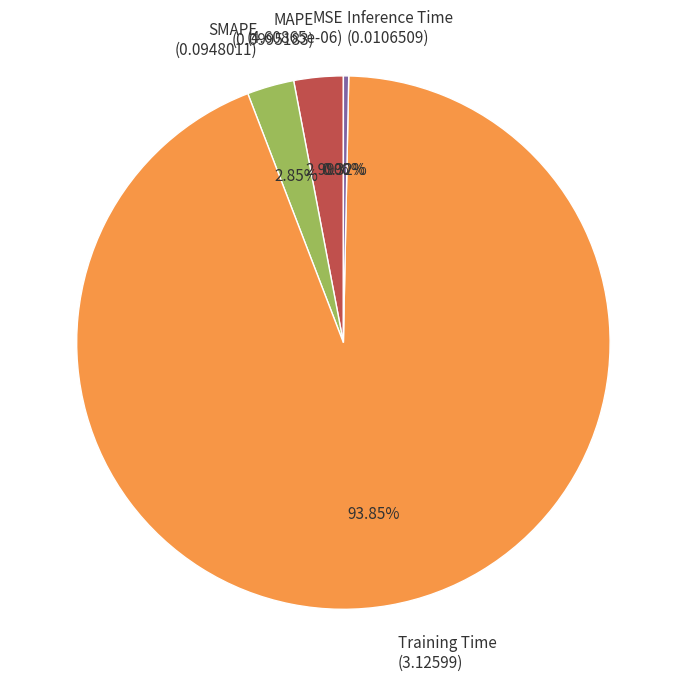

What is the majority slice?

Training Time